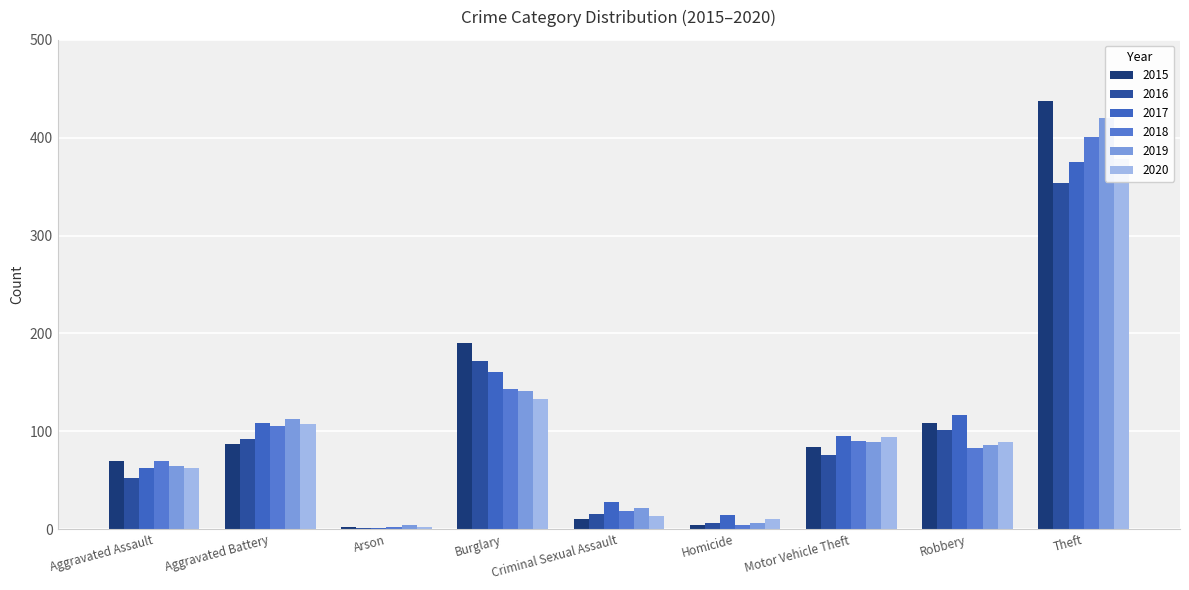

What is the sum of all 2017 values?

961